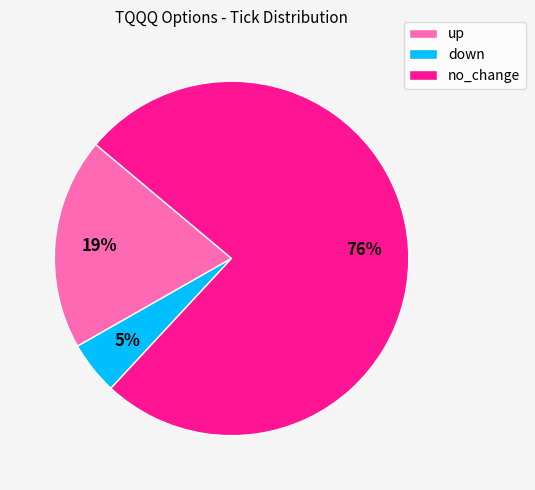

Combined, do down and up account for over 50%?

No